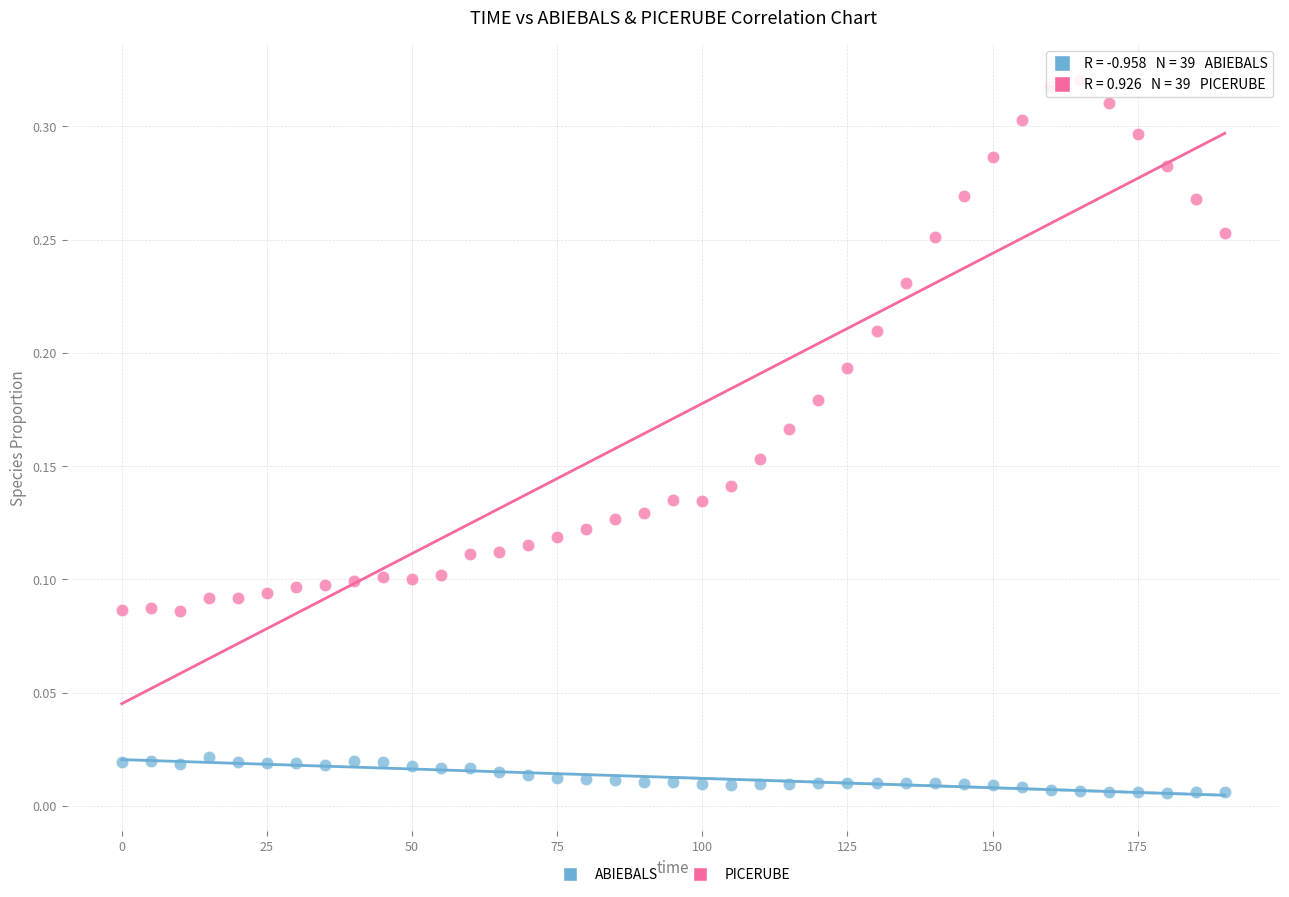

Which series reaches the minimum Y coordinate?

ABIEBALS